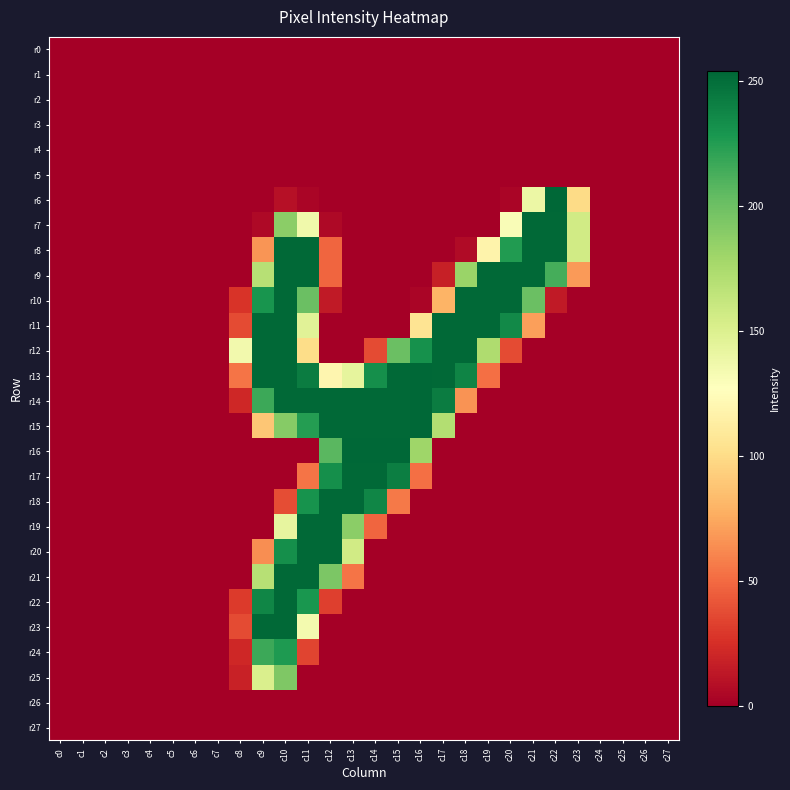

What is the maximum value shown in the chart?

254